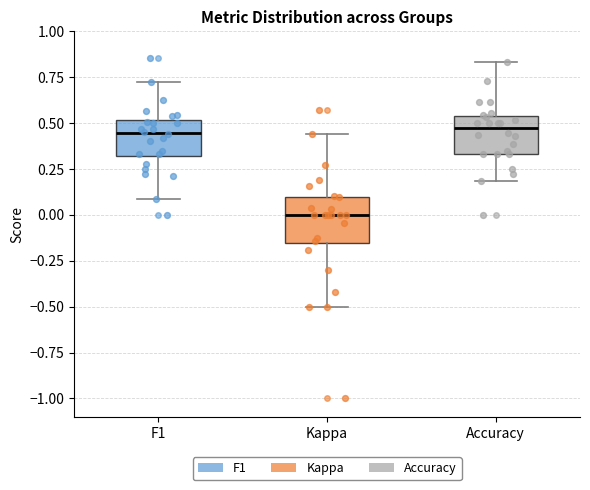

Reading left to right, transcribe this box plot: for each box, give where its median line is, the range the box spans, and where its two whiskers end, as read against the y-axis. The values are not printed on the chart, so give them approximately, as read against the axis.

F1: median 0.45, box 0.30 to 0.50, whiskers 0.10 to 0.70
Kappa: median 0.00, box -0.15 to 0.10, whiskers -0.50 to 0.45
Accuracy: median 0.45, box 0.35 to 0.55, whiskers 0.20 to 0.85